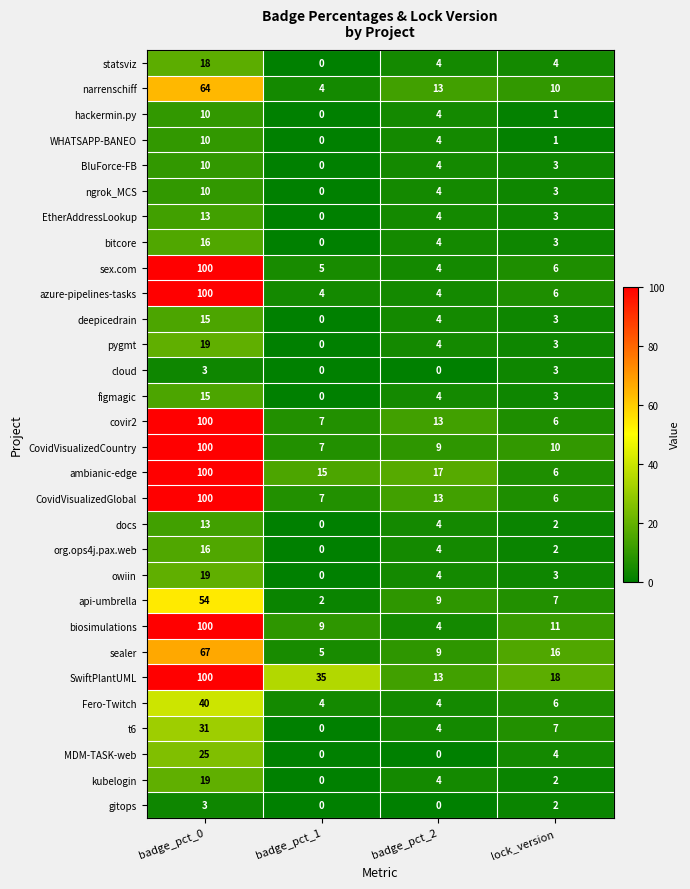

How many data points in narrenschiff are less than 13?

2